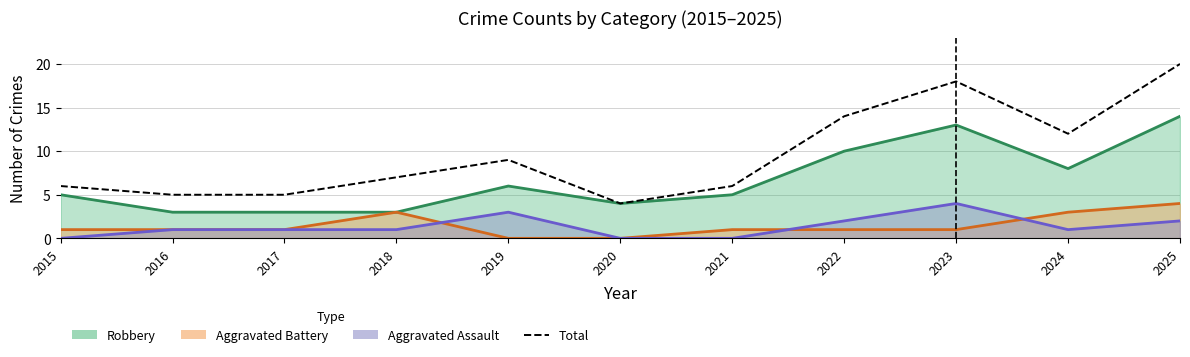

Where does the data first go above 7?

2019